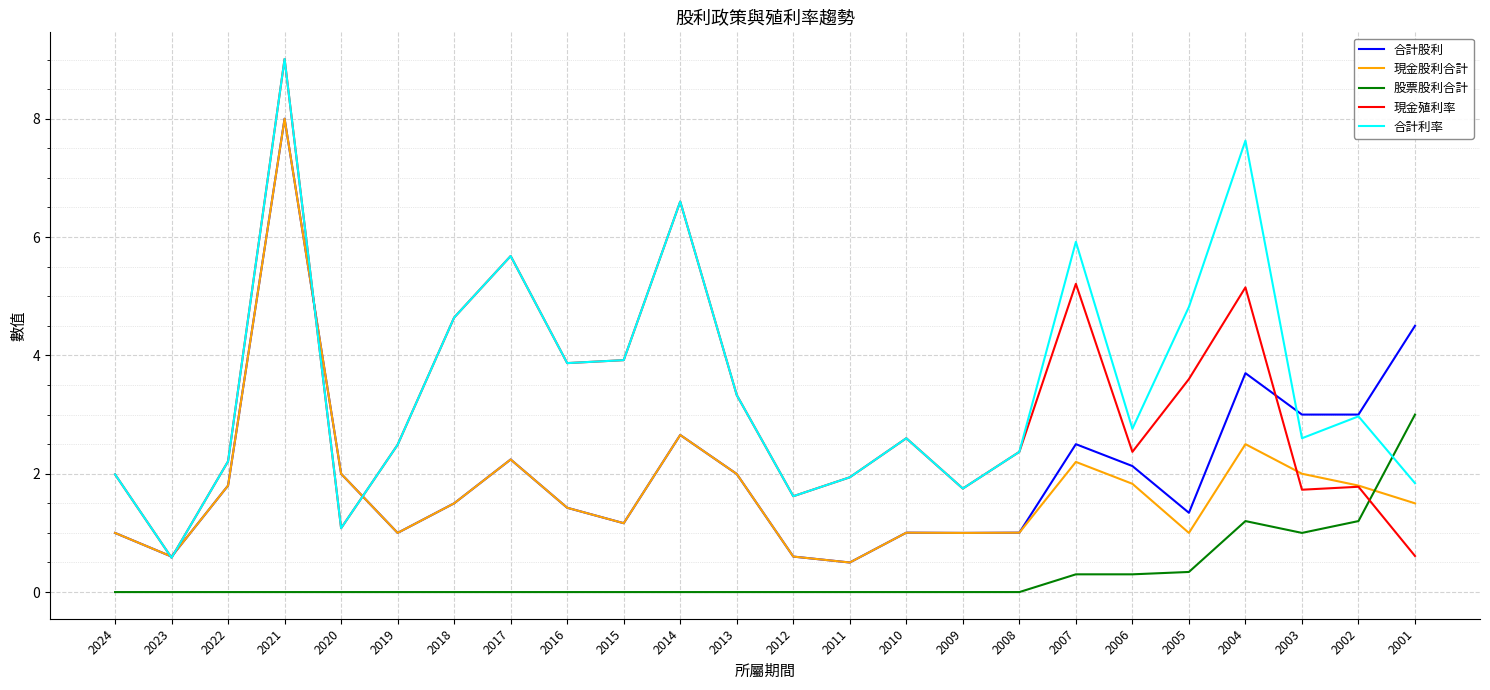

At which category is the sum across all series the highest?

2021